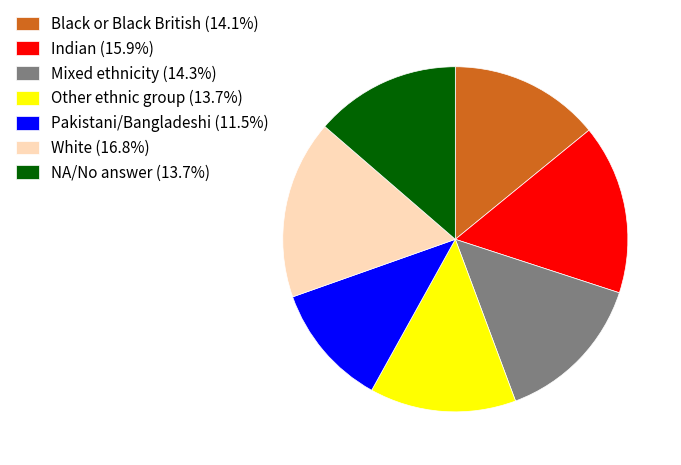

Does any single category account for the majority?

No